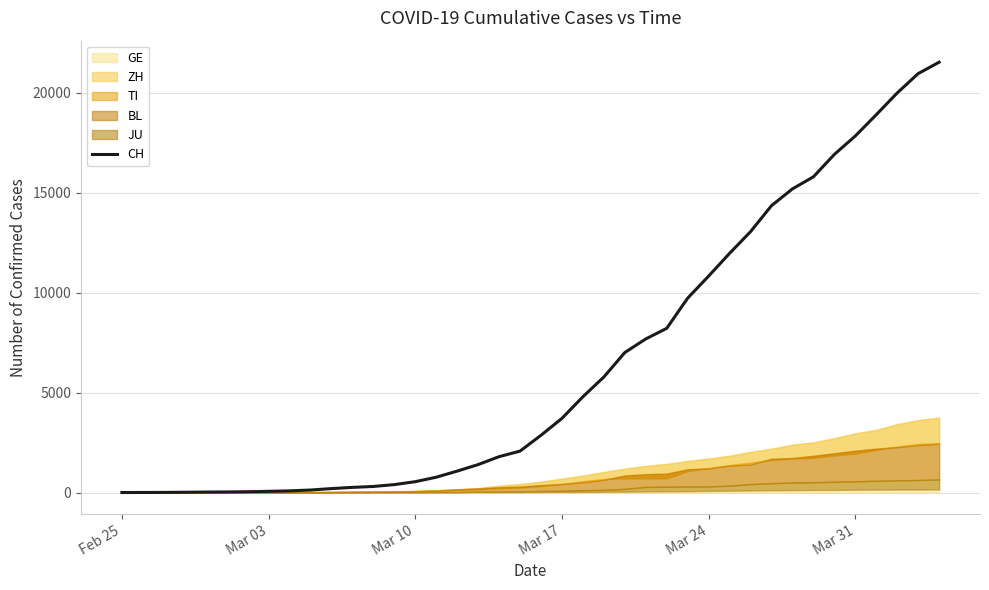

The value of CH at Mar 24 is 2682. True or false?

False